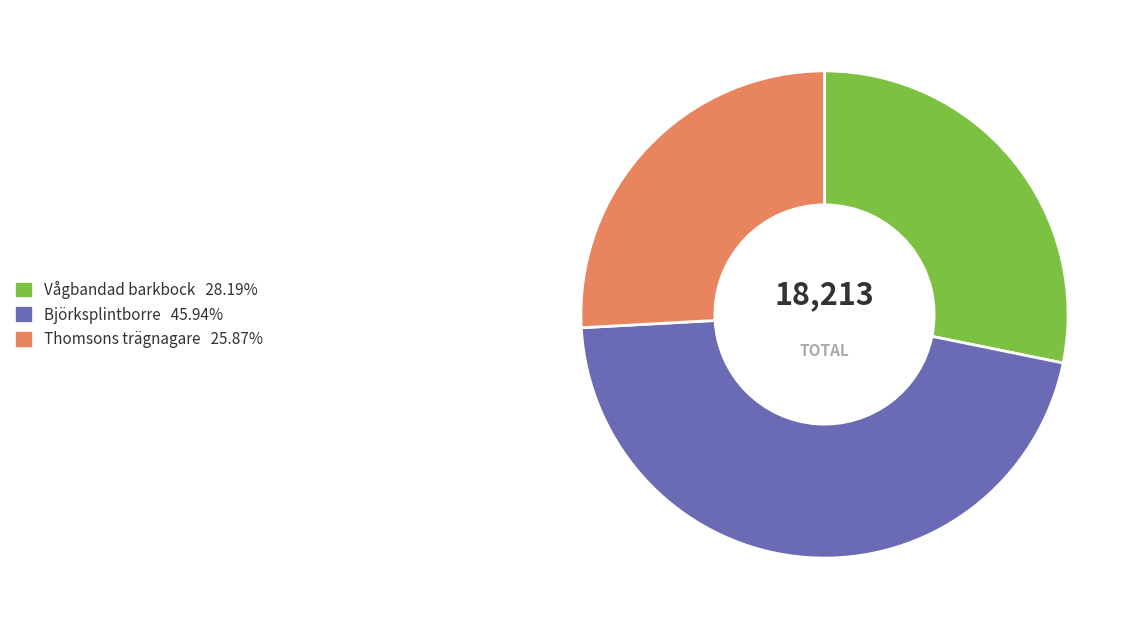

Does Thomsons trägnagare account for over 50% of the chart?

No